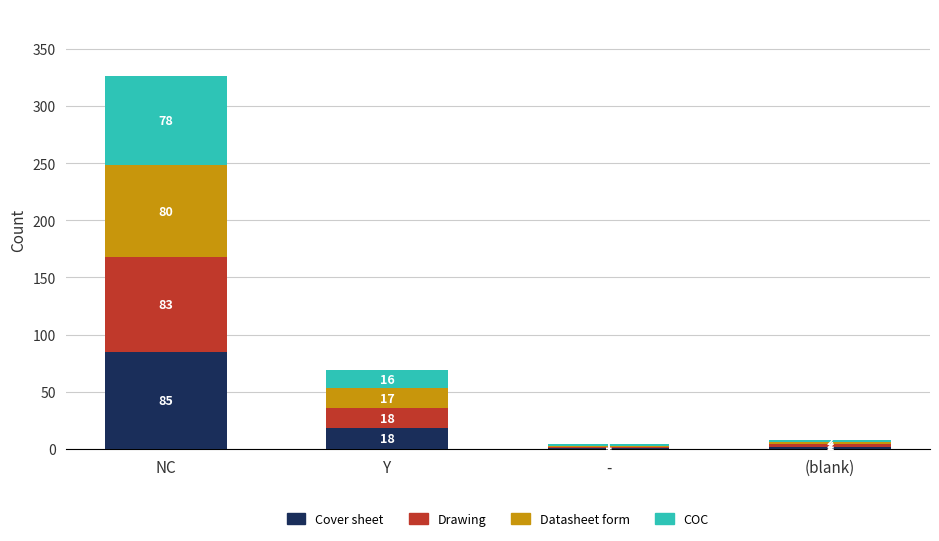

Which category has the highest value in the Cover sheet series?

NC